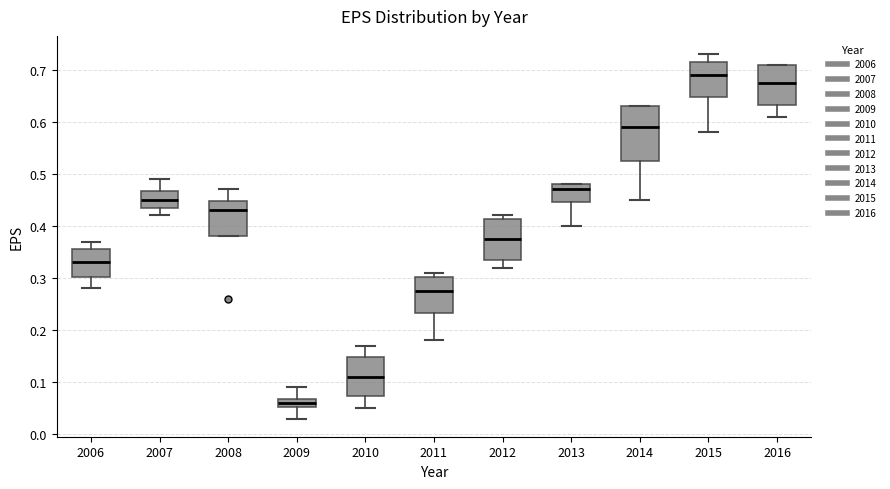

Reading left to right, read every box against the y-axis: the position of its median line, the range the box covers, and the ends of its whiskers. The values are not printed on the chart, so give them approximately, as read against the axis.

2006: median 0.33, box 0.30 to 0.36, whiskers 0.28 to 0.37
2007: median 0.45, box 0.44 to 0.47, whiskers 0.42 to 0.49
2008: median 0.43, box 0.38 to 0.45, whiskers 0.38 to 0.47
2009: median 0.06, box 0.05 to 0.07, whiskers 0.03 to 0.09
2010: median 0.11, box 0.07 to 0.15, whiskers 0.05 to 0.17
2011: median 0.28, box 0.23 to 0.30, whiskers 0.18 to 0.31
2012: median 0.38, box 0.34 to 0.41, whiskers 0.32 to 0.42
2013: median 0.47, box 0.45 to 0.48, whiskers 0.40 to 0.48
2014: median 0.59, box 0.53 to 0.63, whiskers 0.45 to 0.63
2015: median 0.69, box 0.65 to 0.72, whiskers 0.58 to 0.73
2016: median 0.68, box 0.63 to 0.71, whiskers 0.61 to 0.71